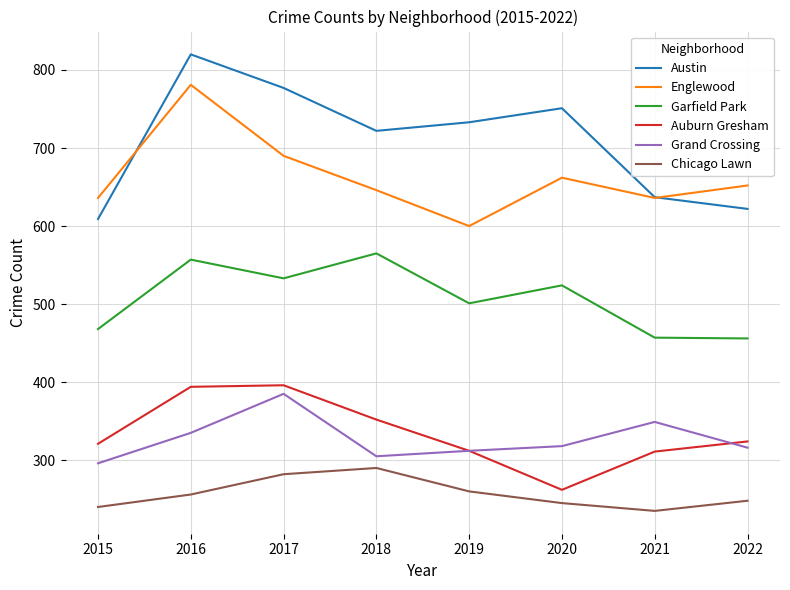

At which category does Grand Crossing reach its first local valley?

2018